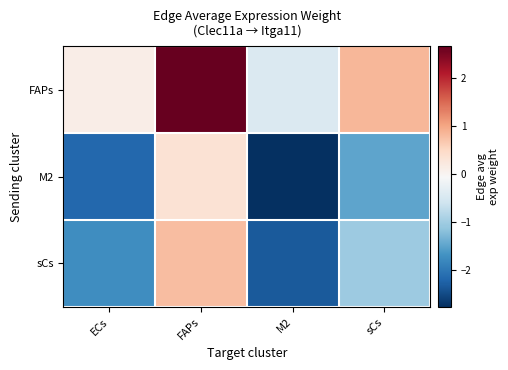

How many categories are shown in the chart?

4